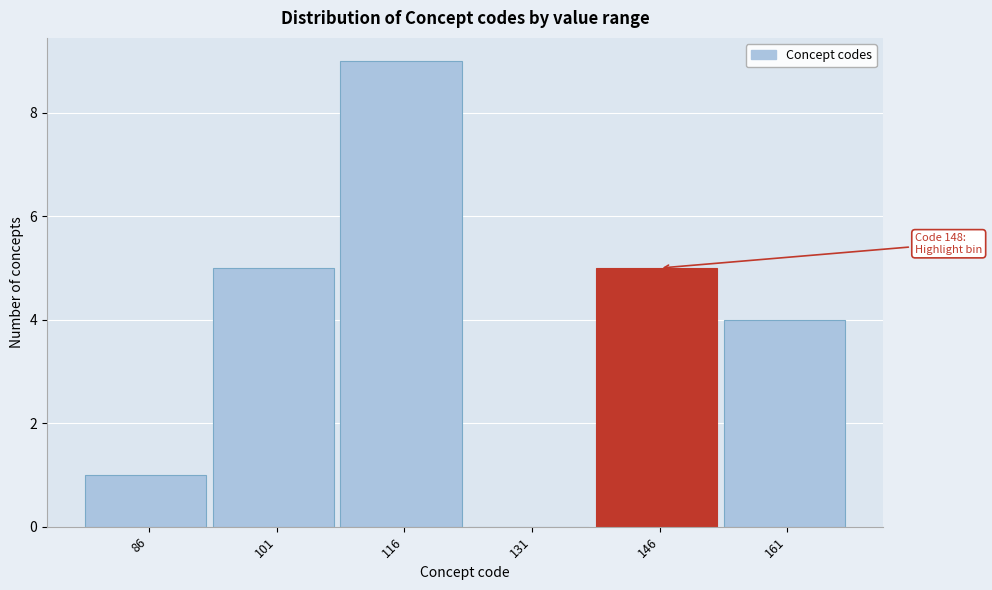

Reading left to right, list all the values displayed in this chart.

86=1	101=5	116=9	131=0	146=5	161=4